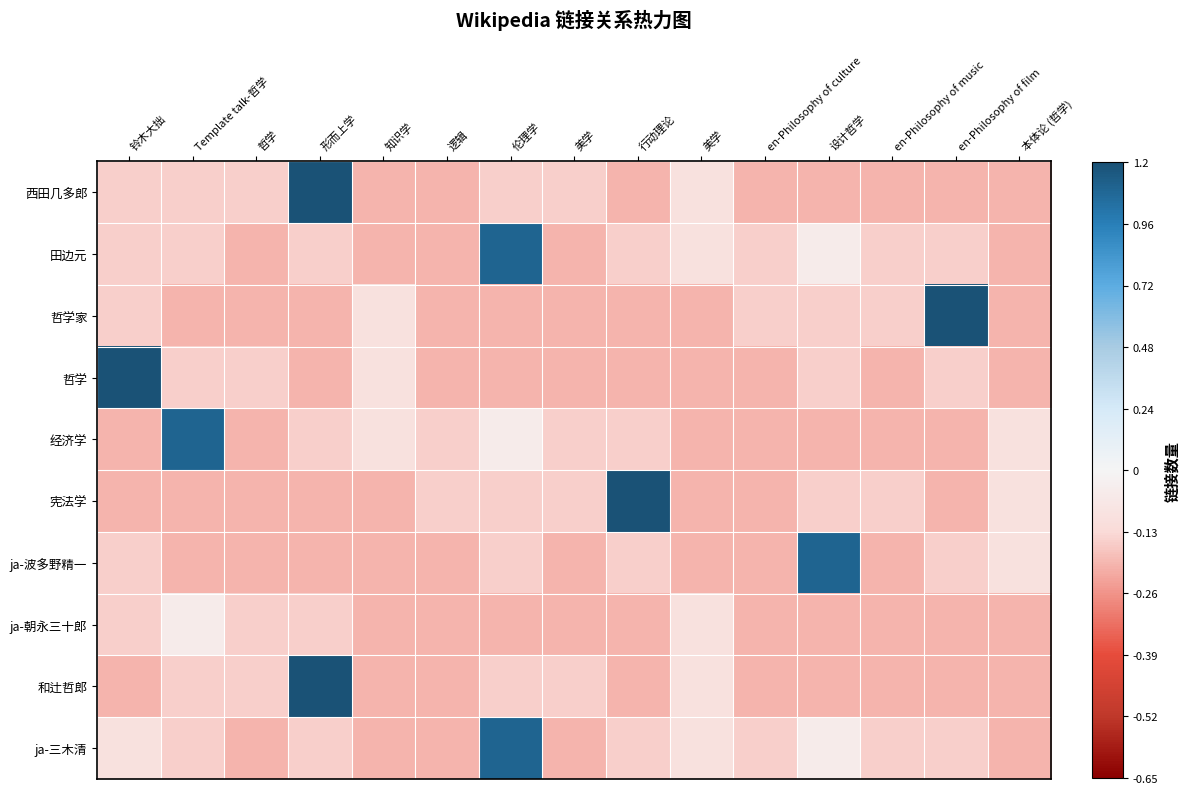

At which category does the chart reach its minimum across all series?

知识学